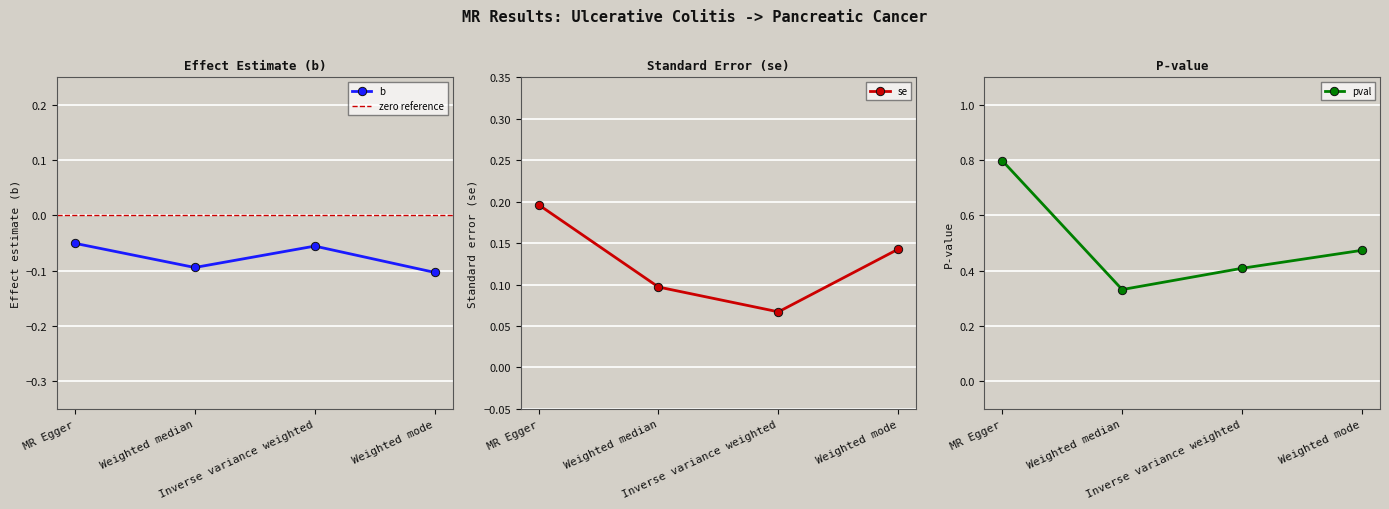

Reading left to right, extract all data points from this chart.

b: MR Egger=-0.1	Weighted median=-0.1	Inverse variance weighted=-0.1	Weighted mode=-0.1
se: MR Egger=0.2	Weighted median=0.1	Inverse variance weighted=0.1	Weighted mode=0.1
pval: MR Egger=0.8	Weighted median=0.3	Inverse variance weighted=0.4	Weighted mode=0.5